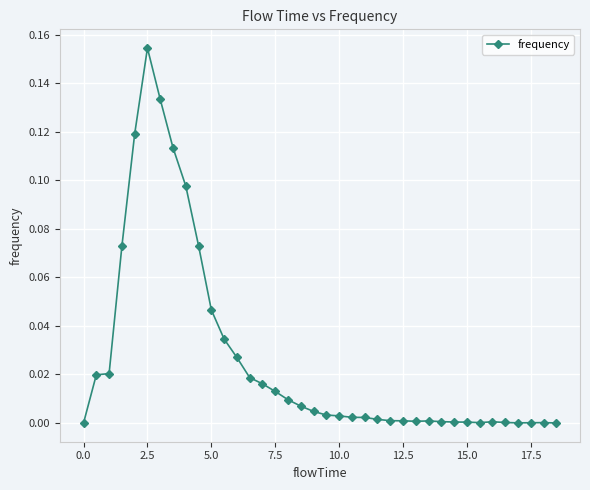

What is the sum of all values?

1.0